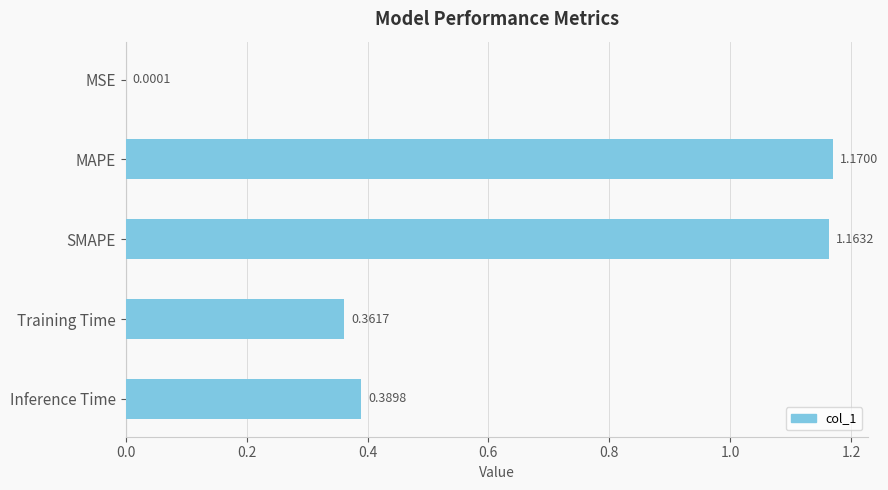

Which label corresponds to the largest value in the chart?

MAPE